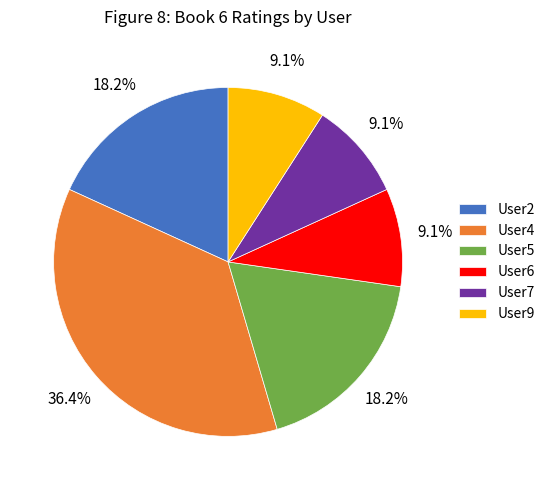

Approximately how many times larger is the value at User5 compared to User2?

1.0